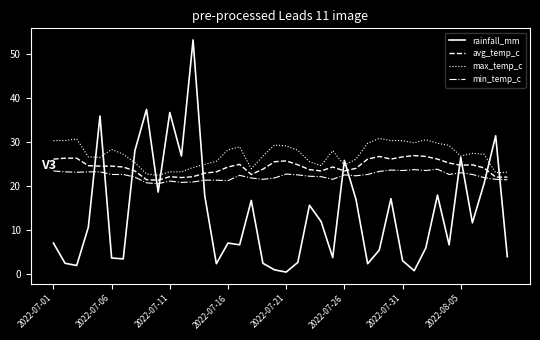

Rank the series by their maximum value, from lowest to highest.

min_temp_c, avg_temp_c, max_temp_c, rainfall_mm